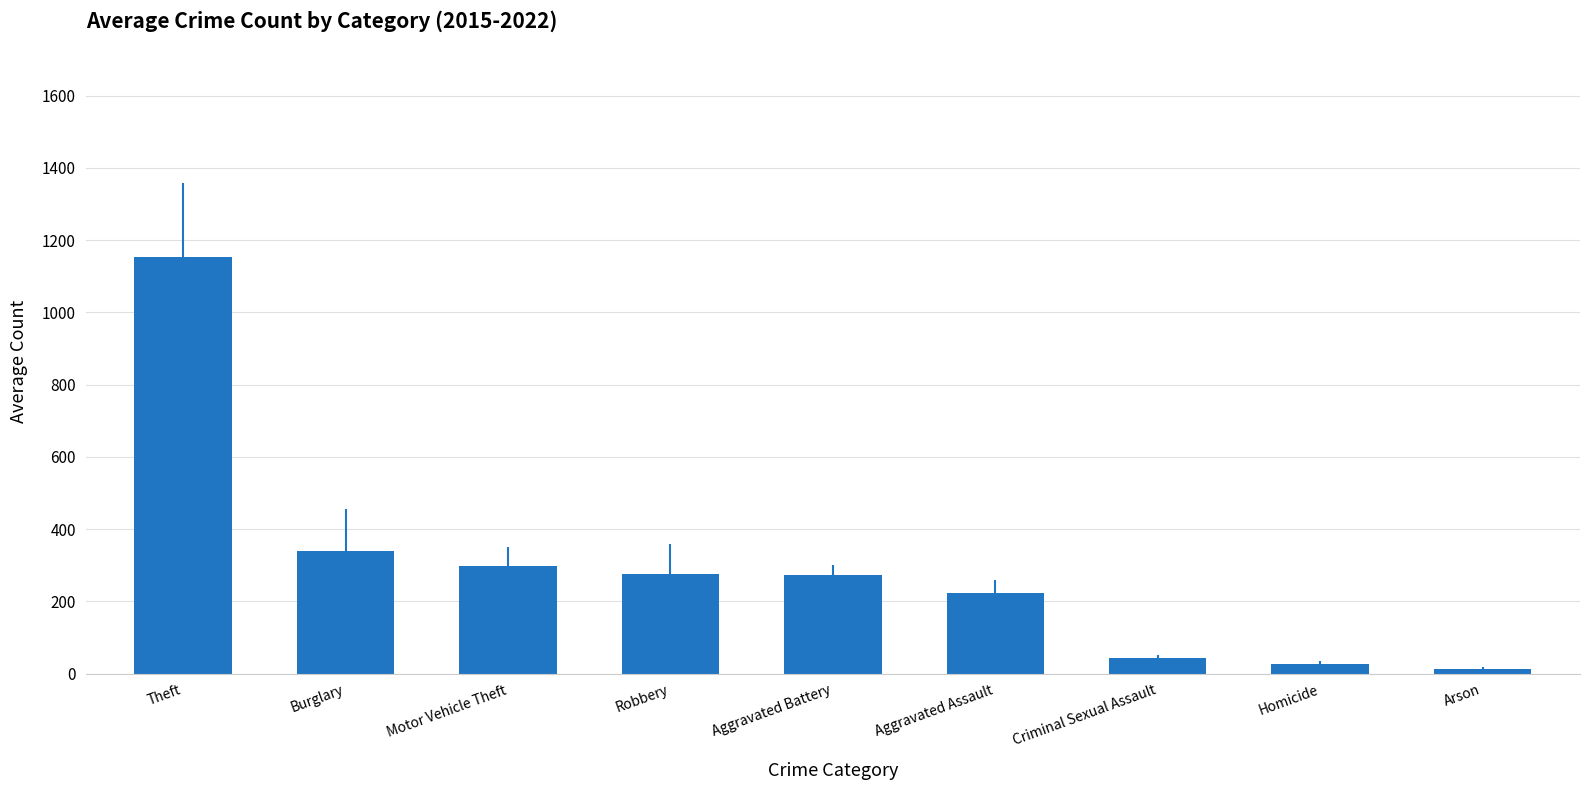

Is it true that the value at Criminal Sexual Assault is 43.5?

True